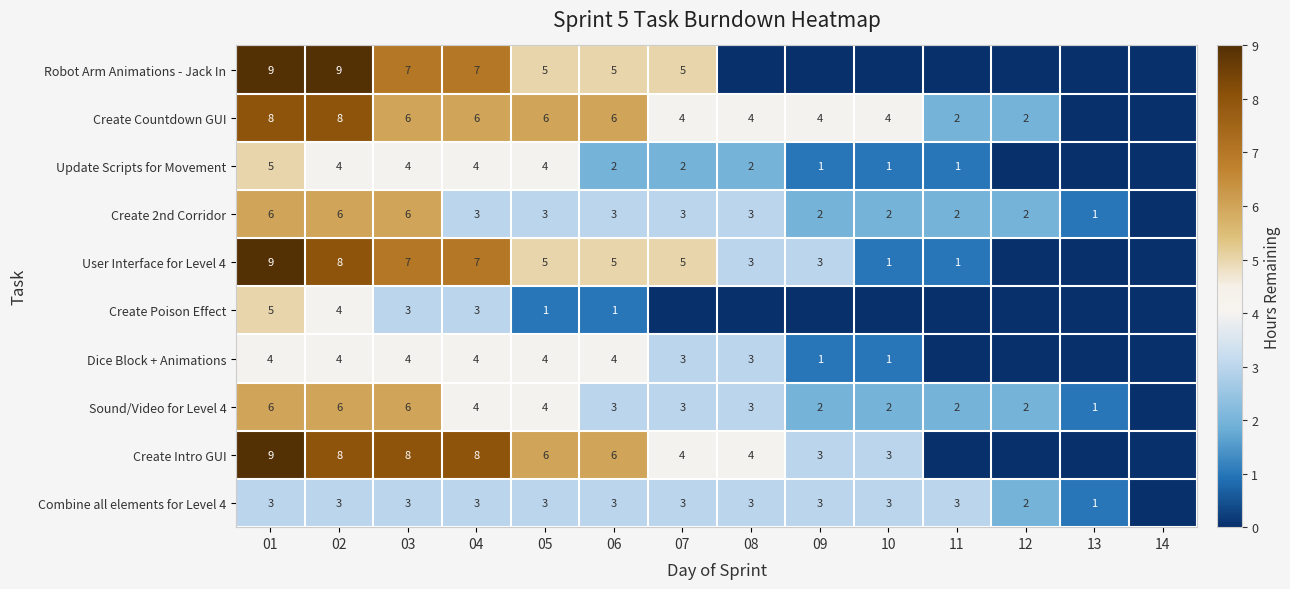

What is the spread (max minus min) of values at 03?

5